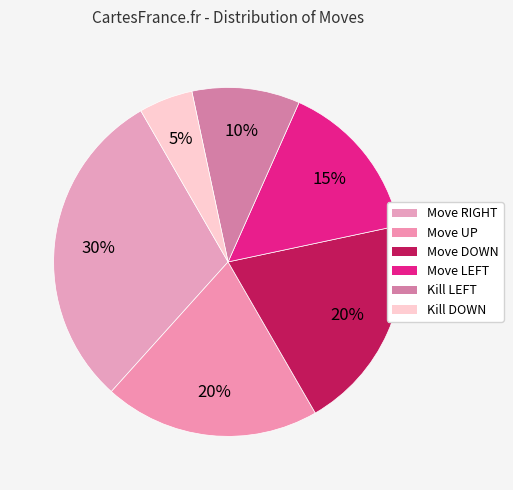

Which slice is the largest?

Move RIGHT